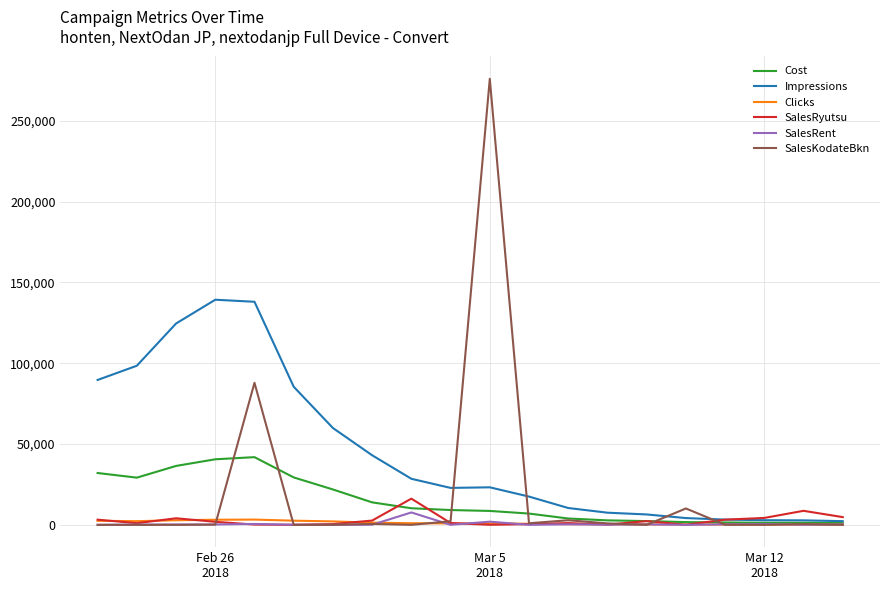

Which series has the largest total across all categories?

Impressions